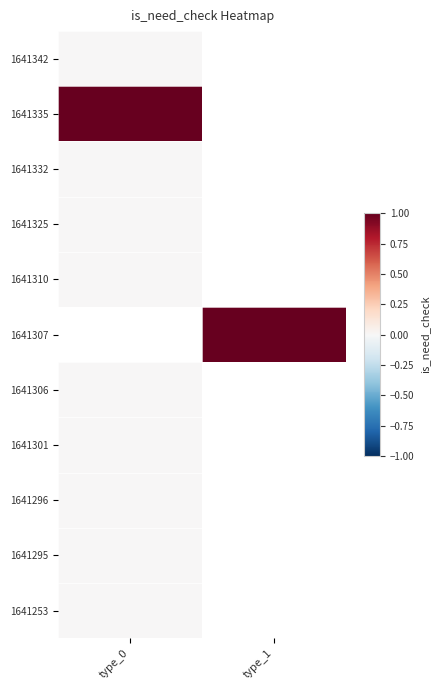

At which label is 1641332 closest to 0?

type_0